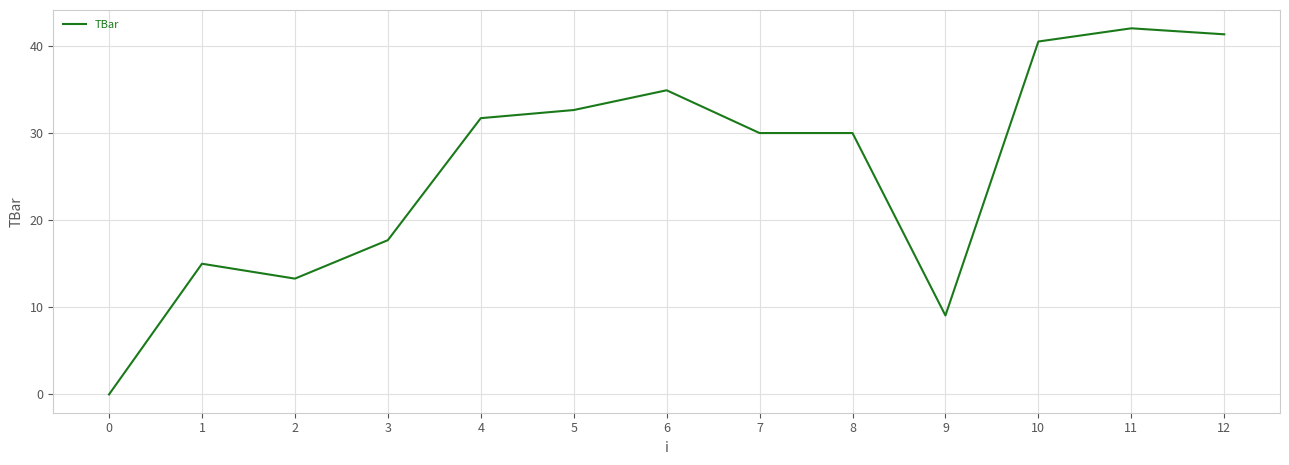

True or false: the data has more than 2 interior local peaks.

True